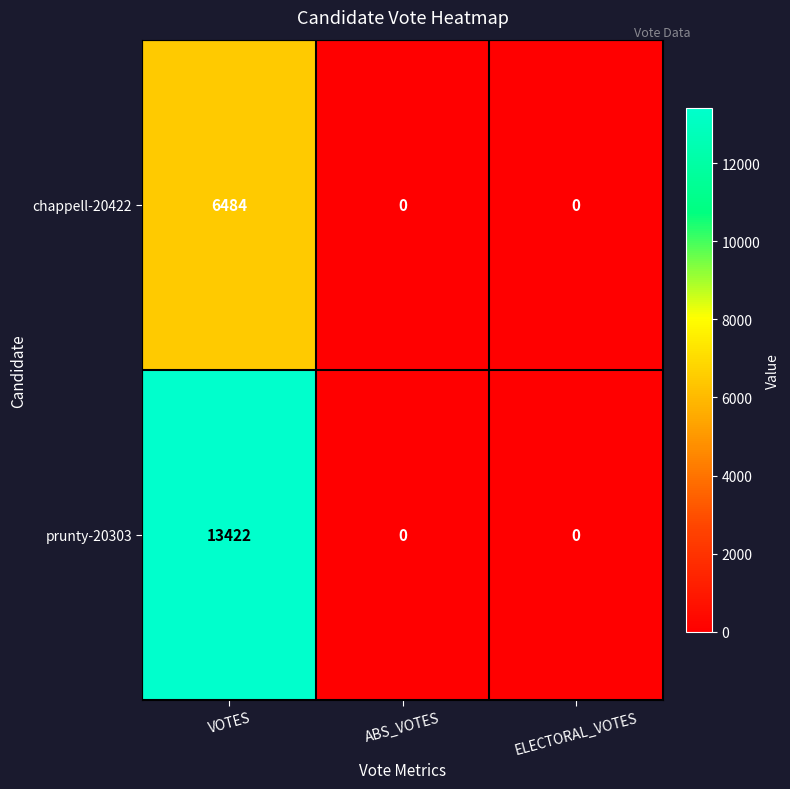

Rank the series by their maximum value, from highest to lowest.

prunty-20303, chappell-20422